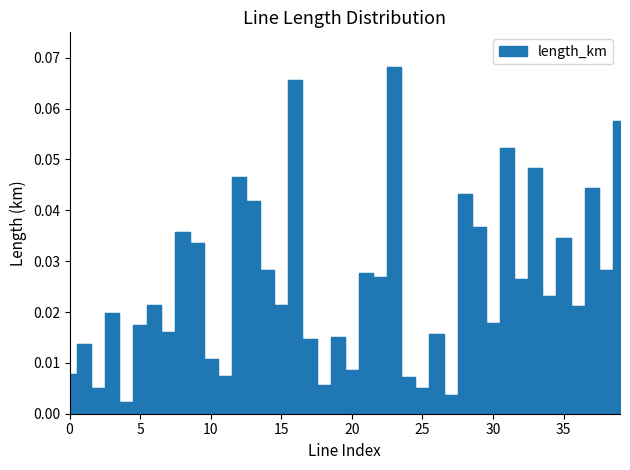

What is the maximum value shown in the chart?

0.1